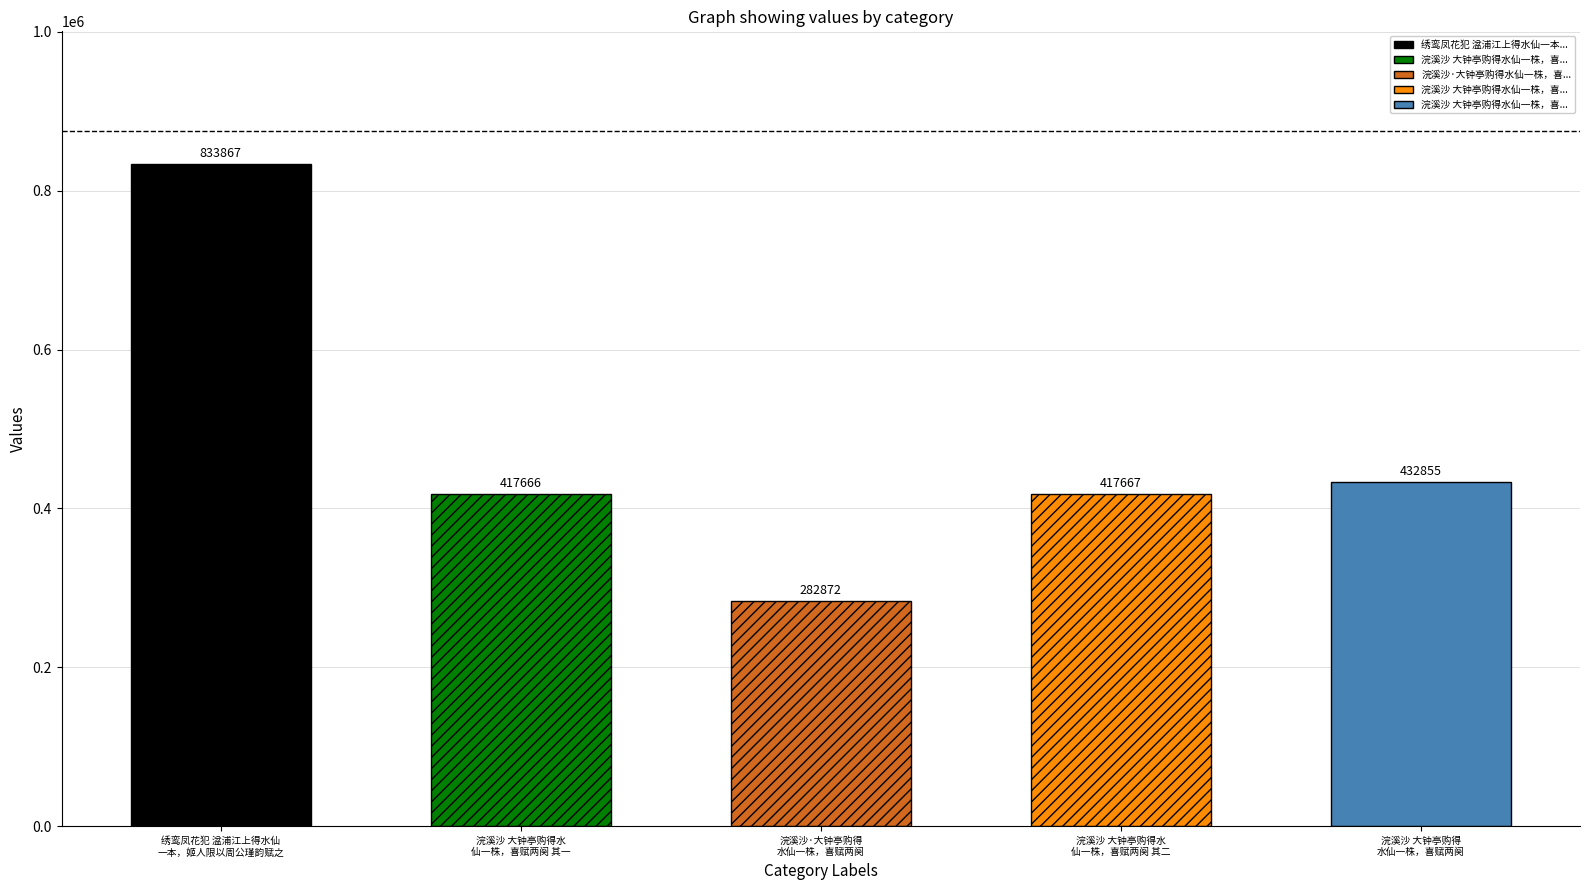

Reading right to left, what are all the values shown in this chart?

432855	417667	282872	417666	833867